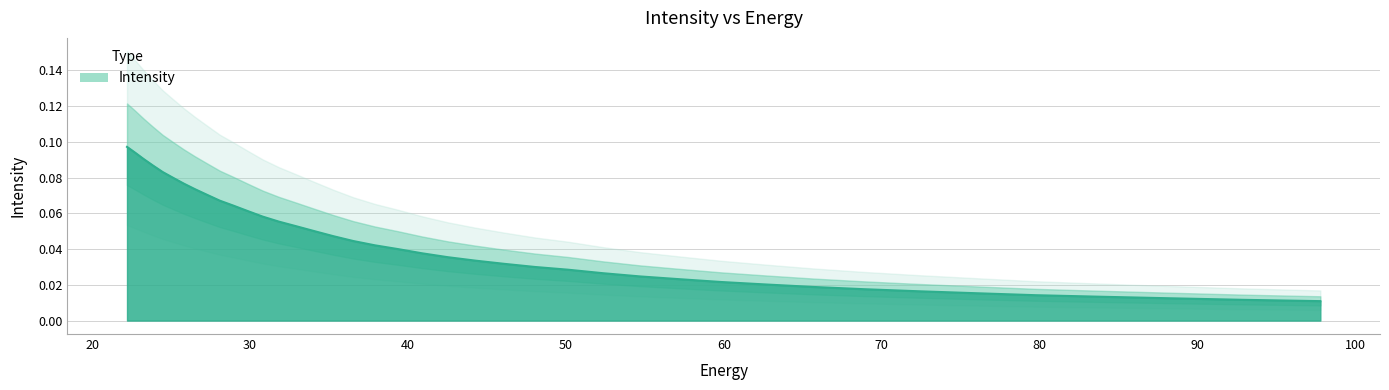

At which category does the chart reach its minimum across all series?

97.76732